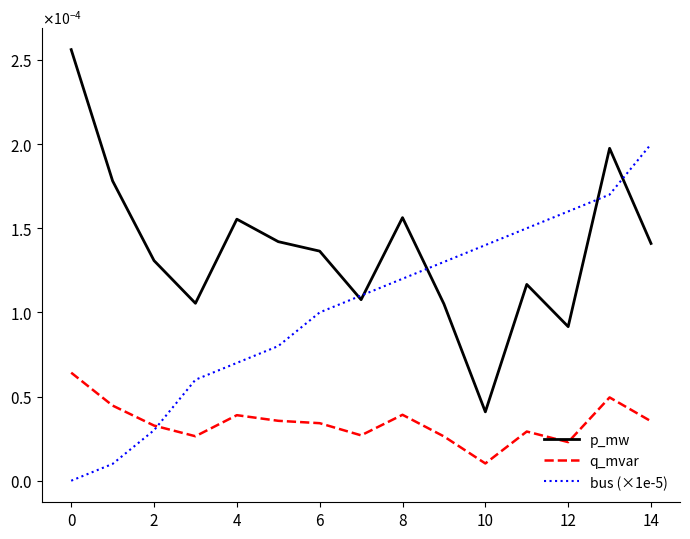

At which label does p_mw reach its minimum?

10